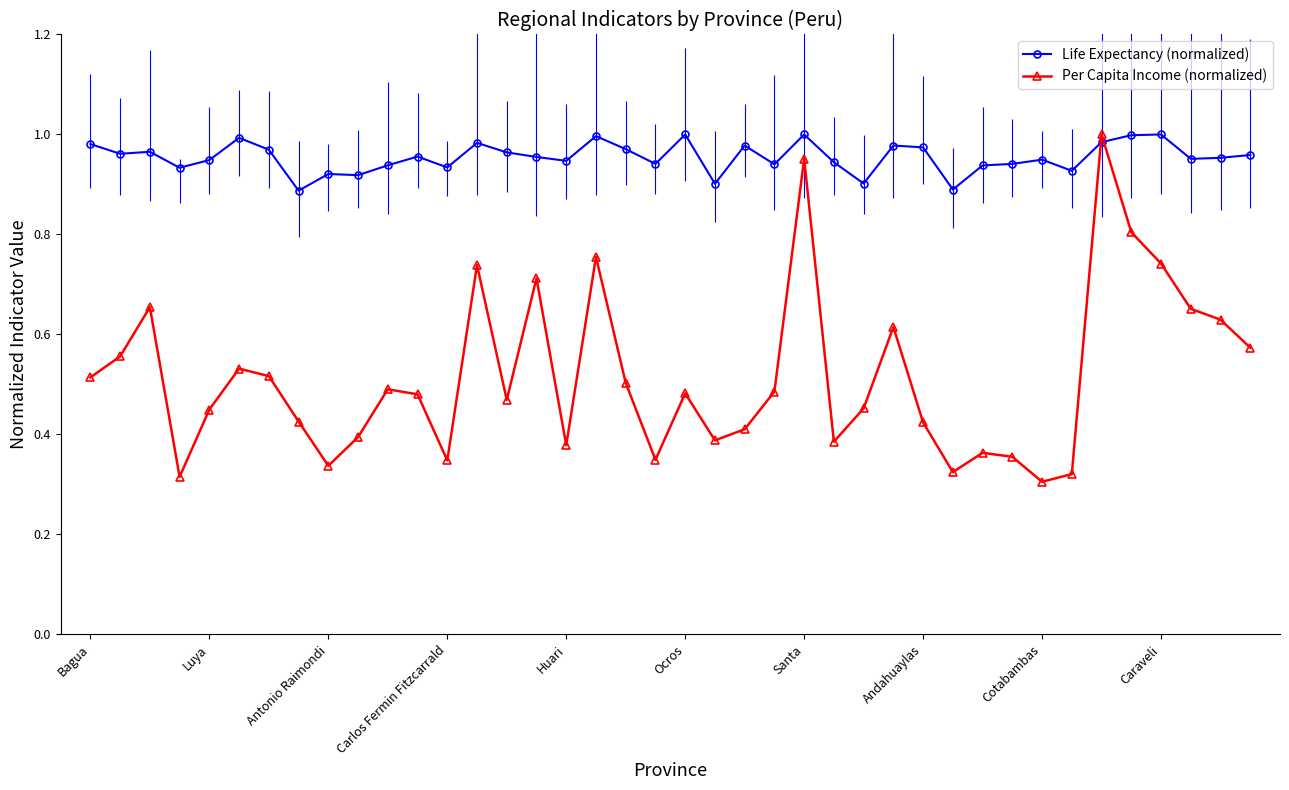

Count the number of categories in the chart.

40